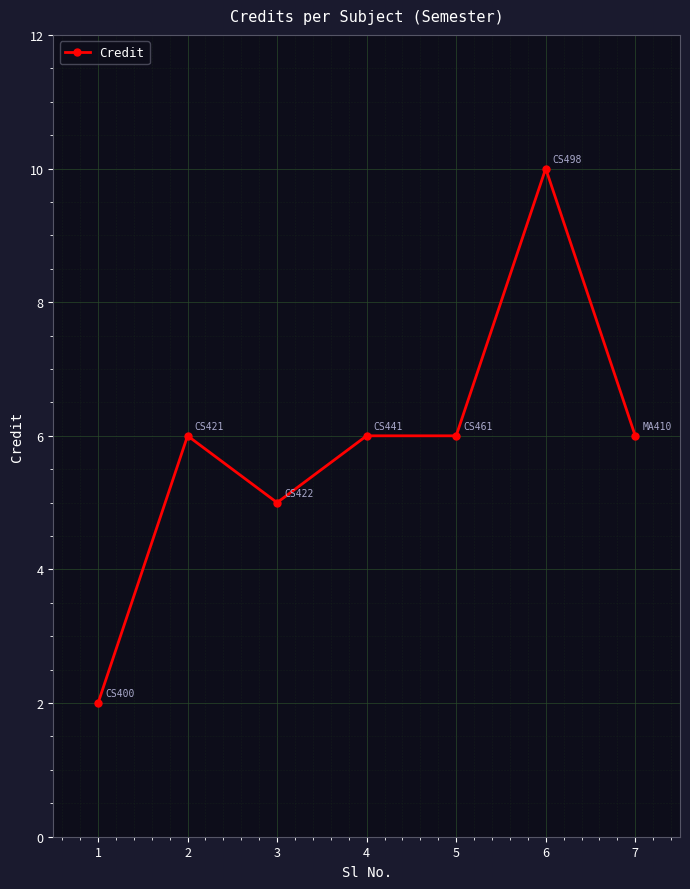

Is it true that the value at 2 is 6?

True